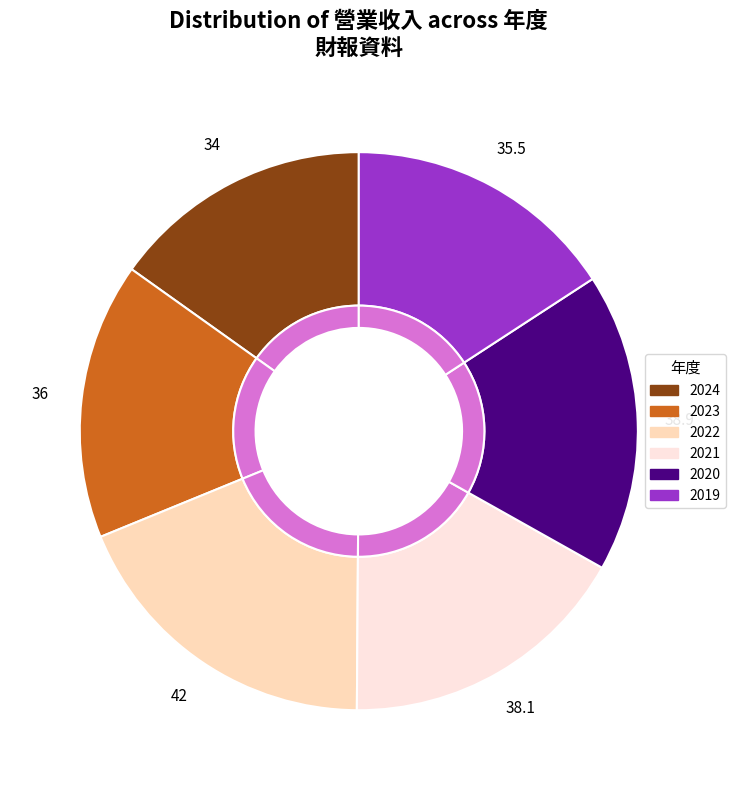

Which category has the smallest portion of the pie?

2024